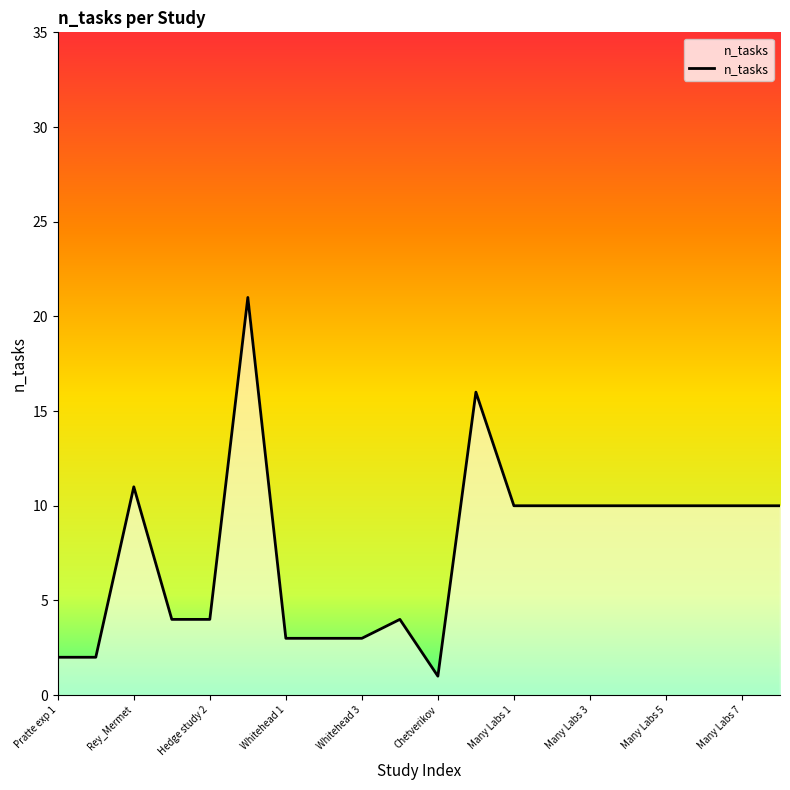

What is the average value?

8